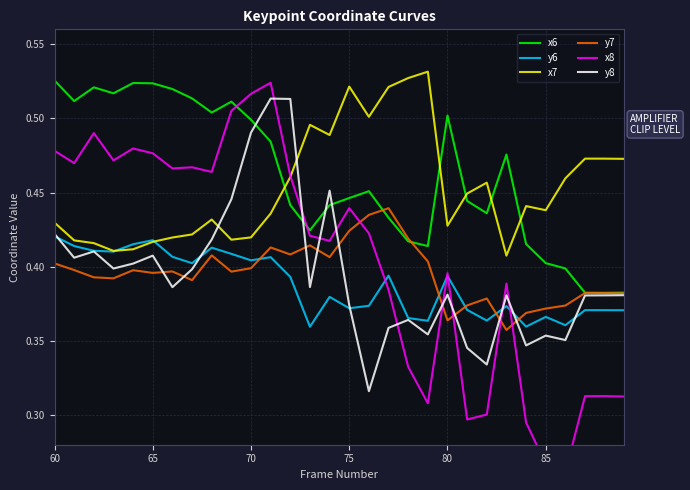

What is the value of the y7 point at the 30th from the left?

0.4